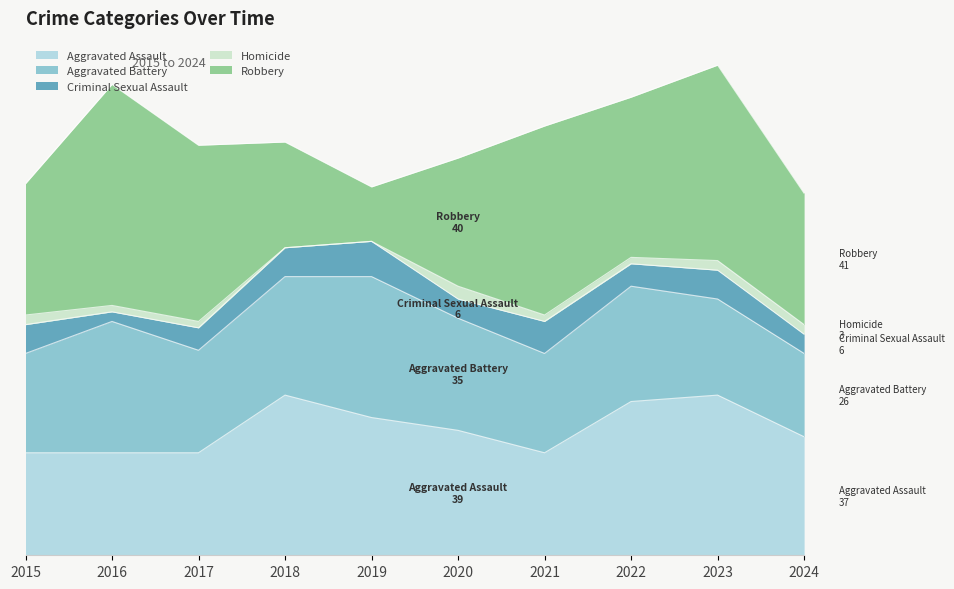

List the labels in order of Aggravated Battery value, largest first.

2019, 2016, 2018, 2022, 2020, 2017, 2015, 2021, 2023, 2024